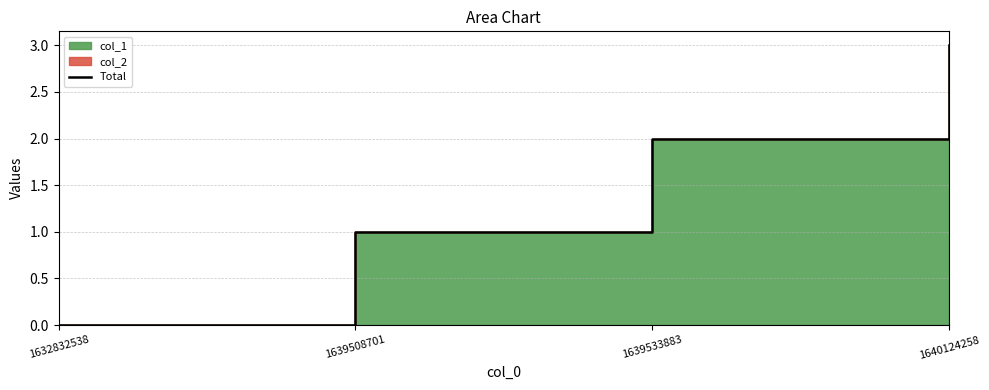

What is the sum of the values at 1639508701 and 1639533883?

3